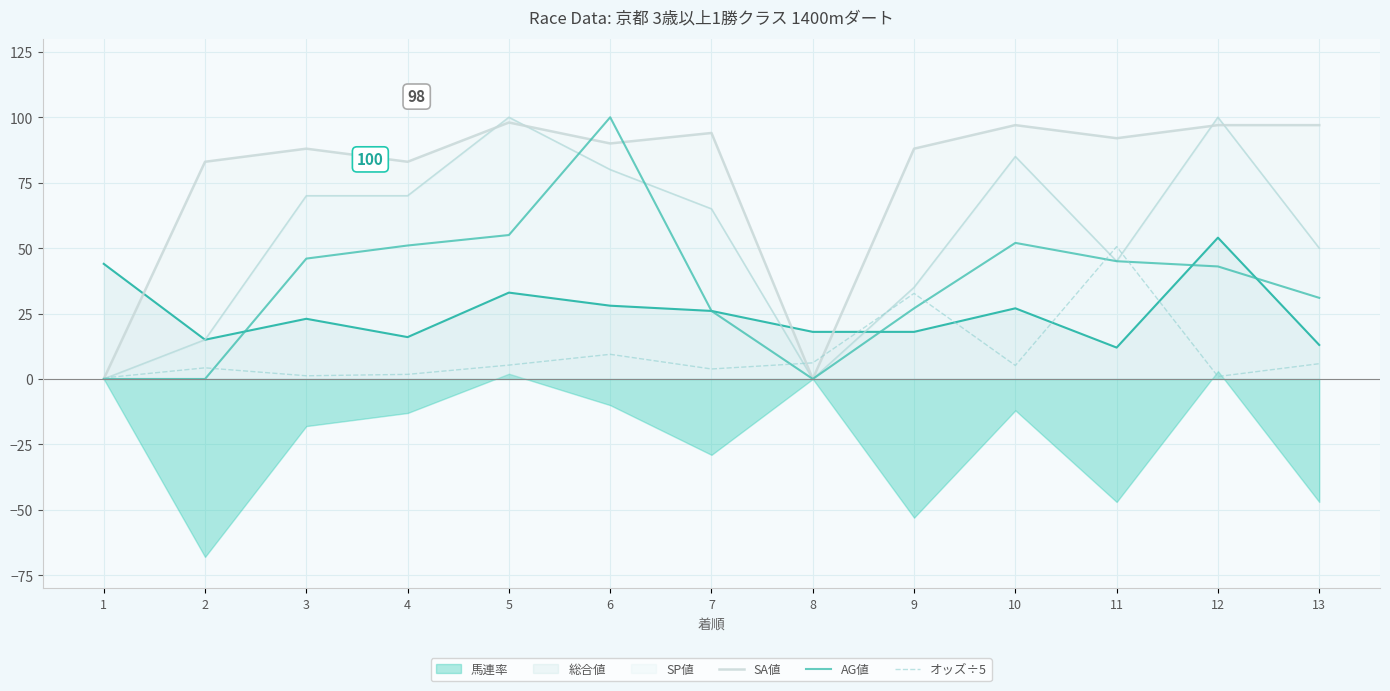

How many lines are shown in the chart?

3